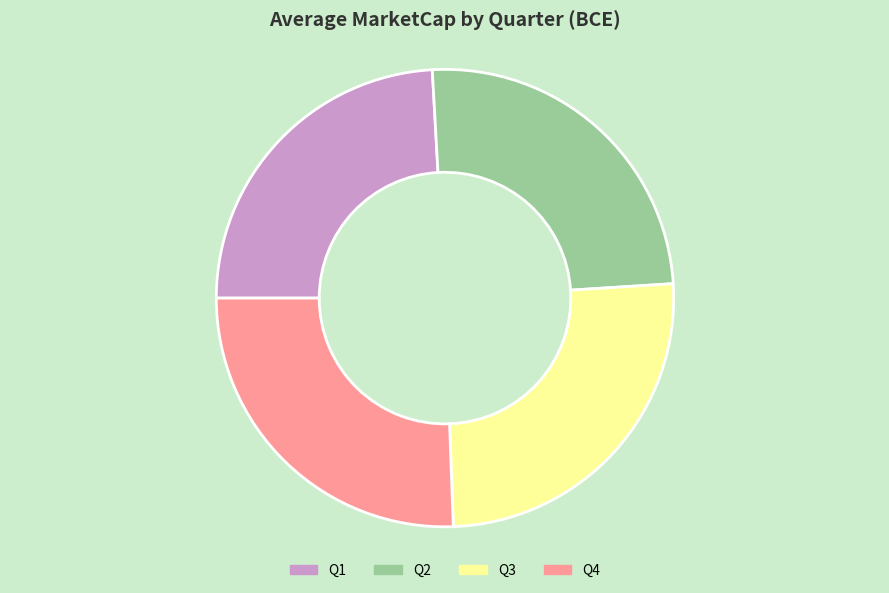

Approximately how many times larger is the value at Q3 compared to Q1?

1.1